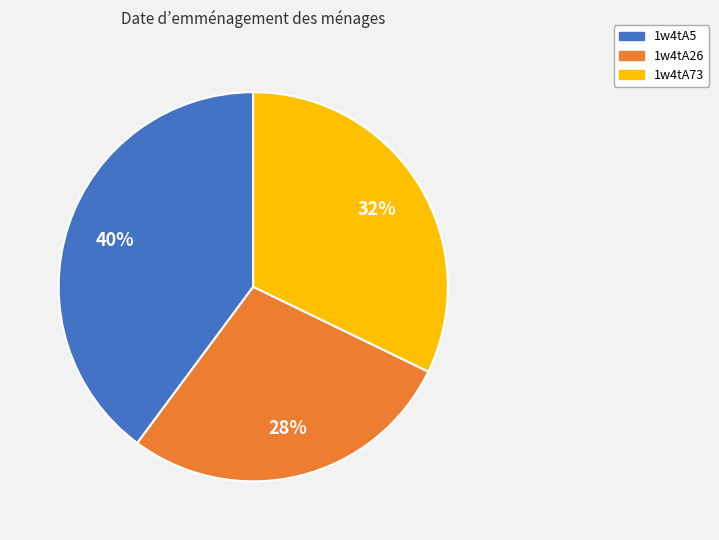

Count the number of slices in the pie.

3